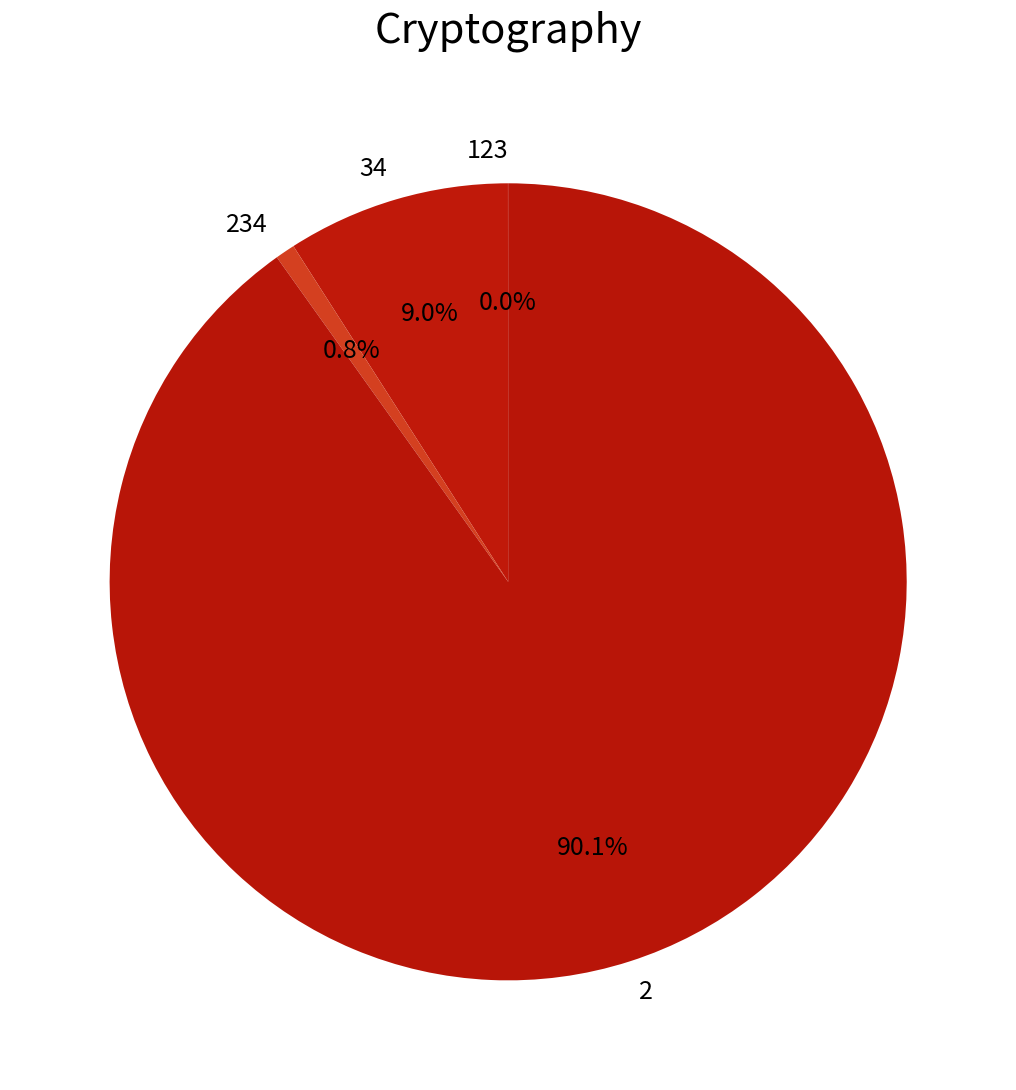

What percentage is the 234 slice, to the nearest percent?

1%